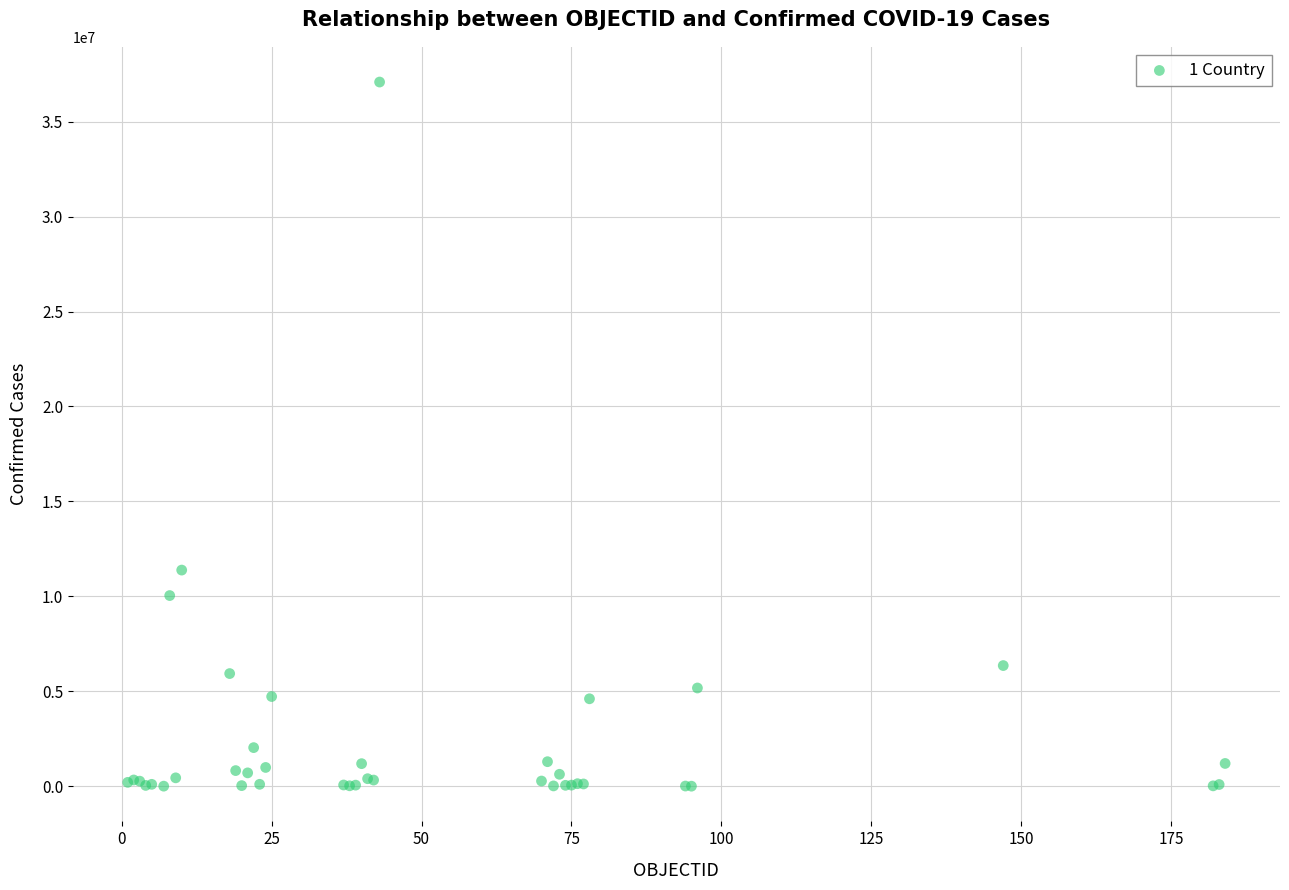

What Y value in the scatter plot is closest to 18544443?

11385534